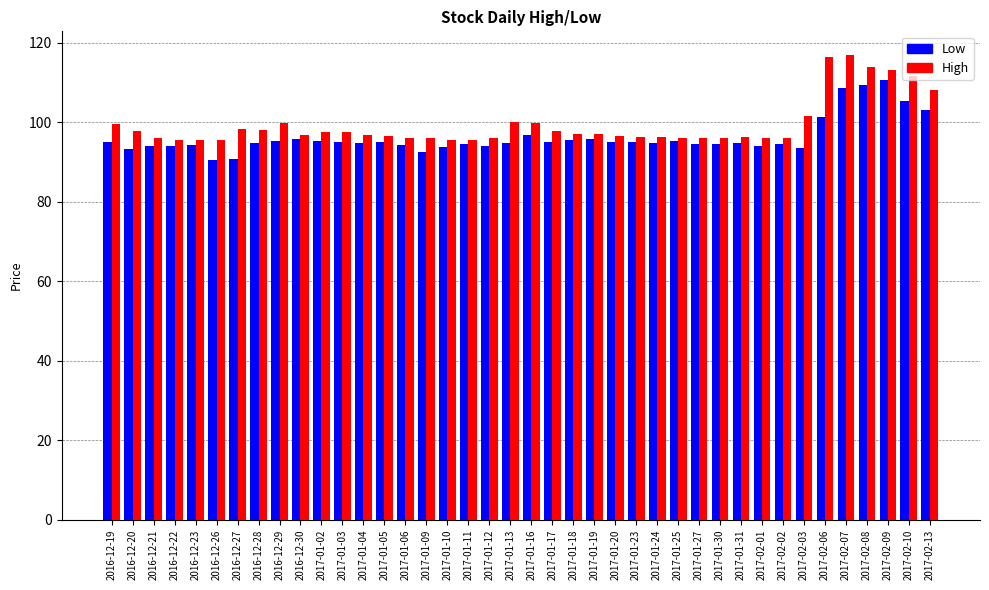

What is the total value across all series at 2017-01-05?

191.7